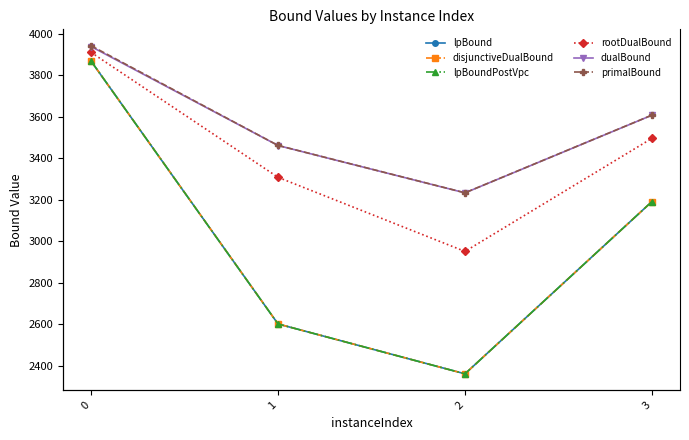

Which series has the widest spread of values?

lpBound